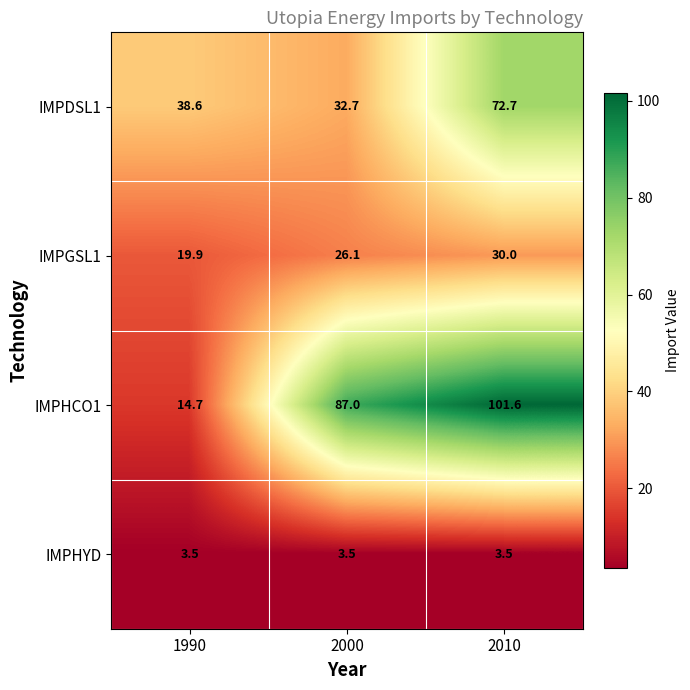

What is the sum of all IMPGSL1 values?

76.0